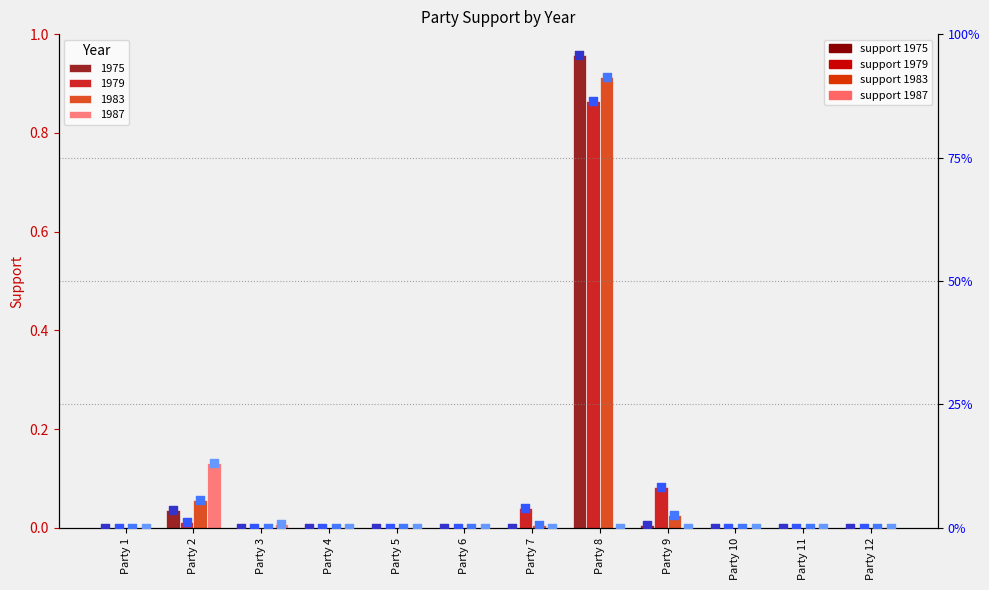

Which series contains the lowest Y value?

1975 (rank)